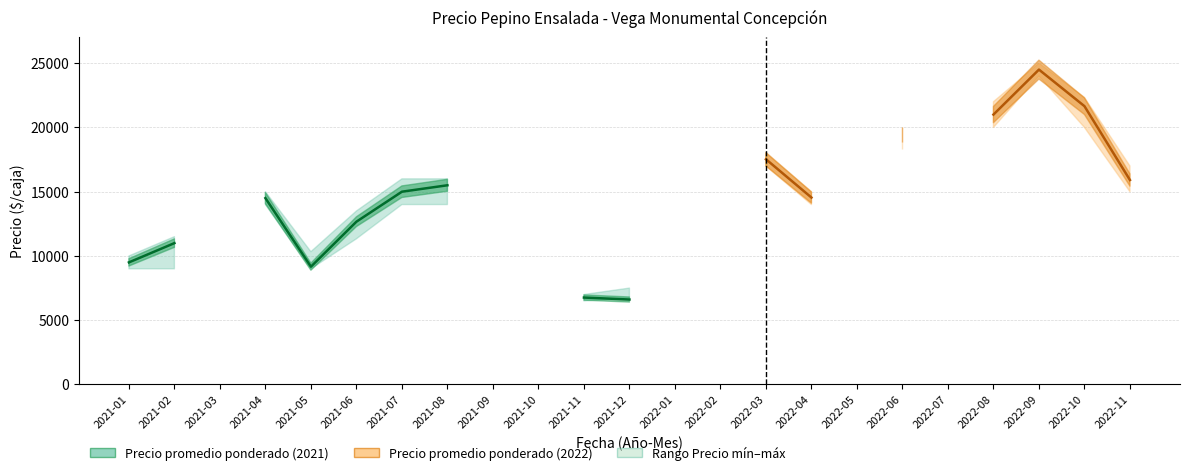

How many points are lower than both their immediate neighbors (excluding endpoints)?

1